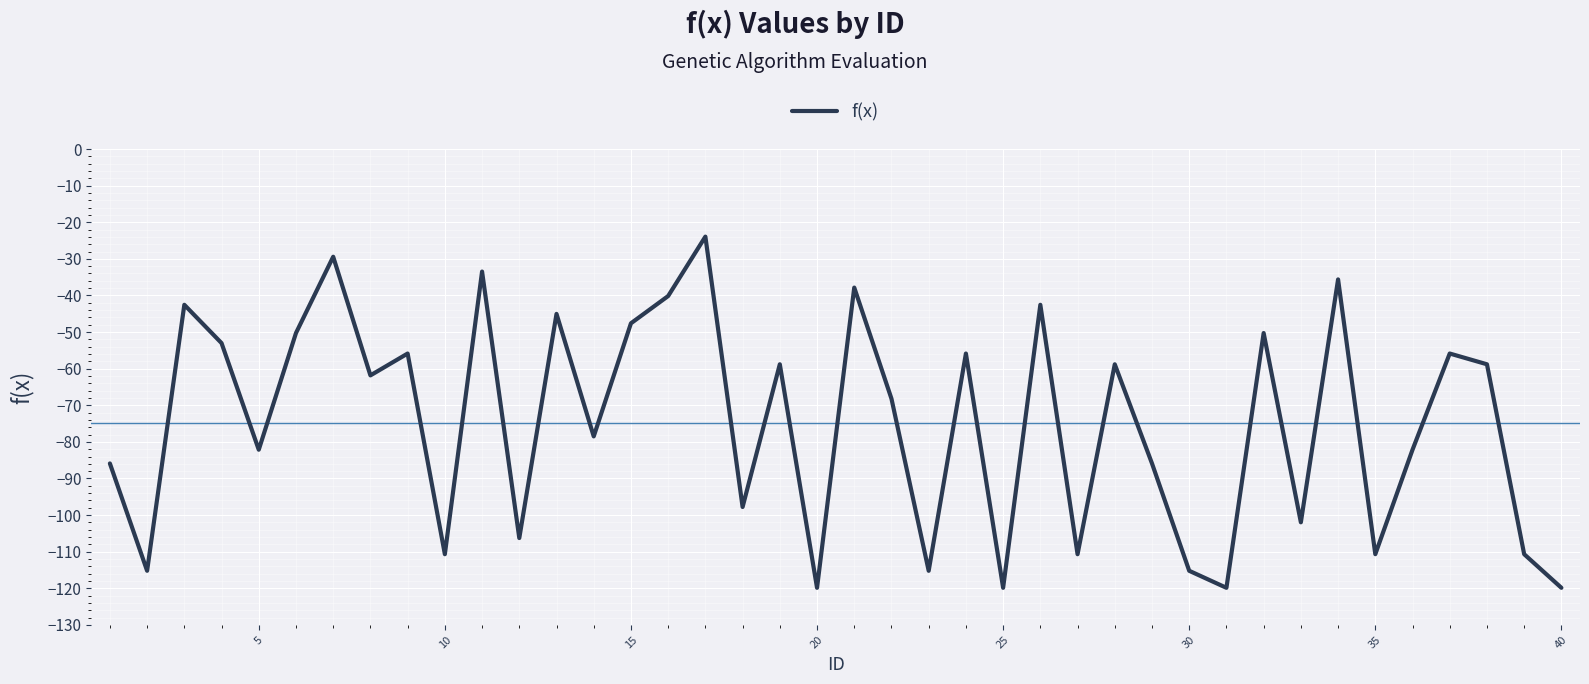

What is the maximum value shown in the chart?

-23.9